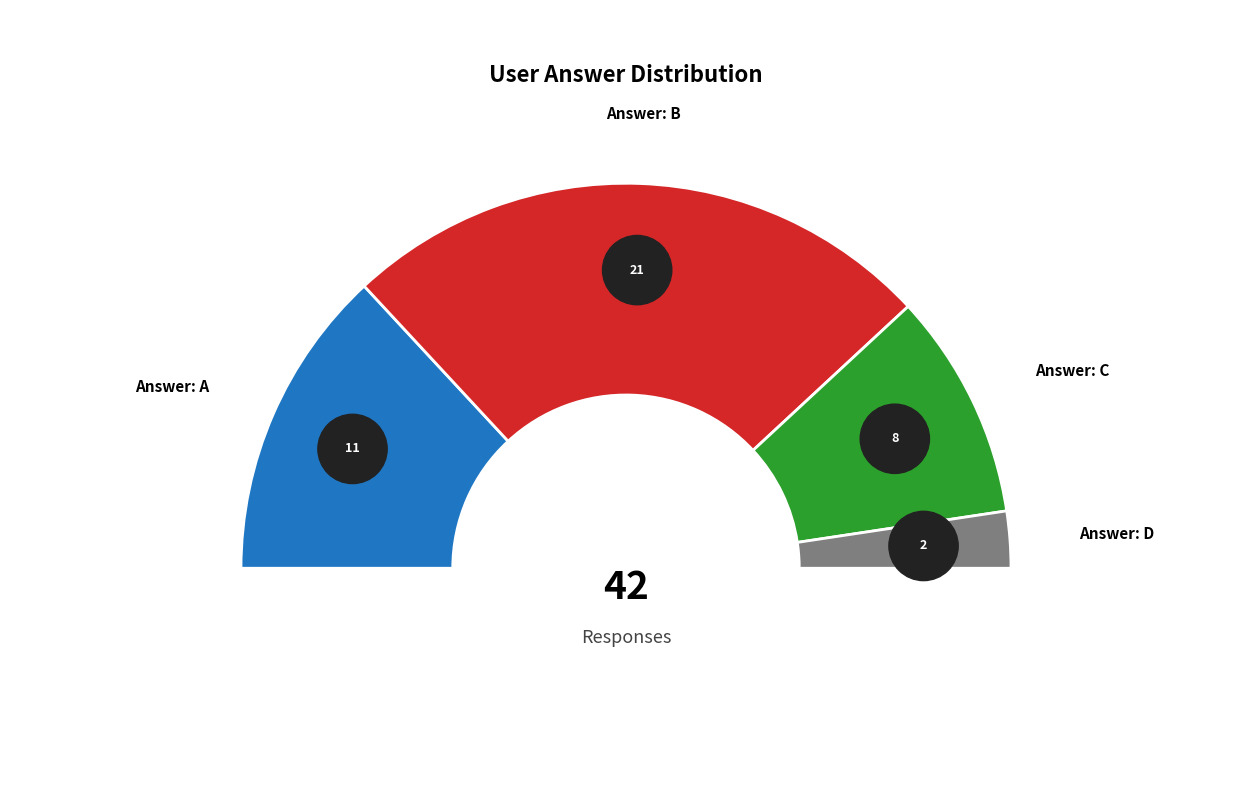

Is there any slice that represents more than half of the pie?

No